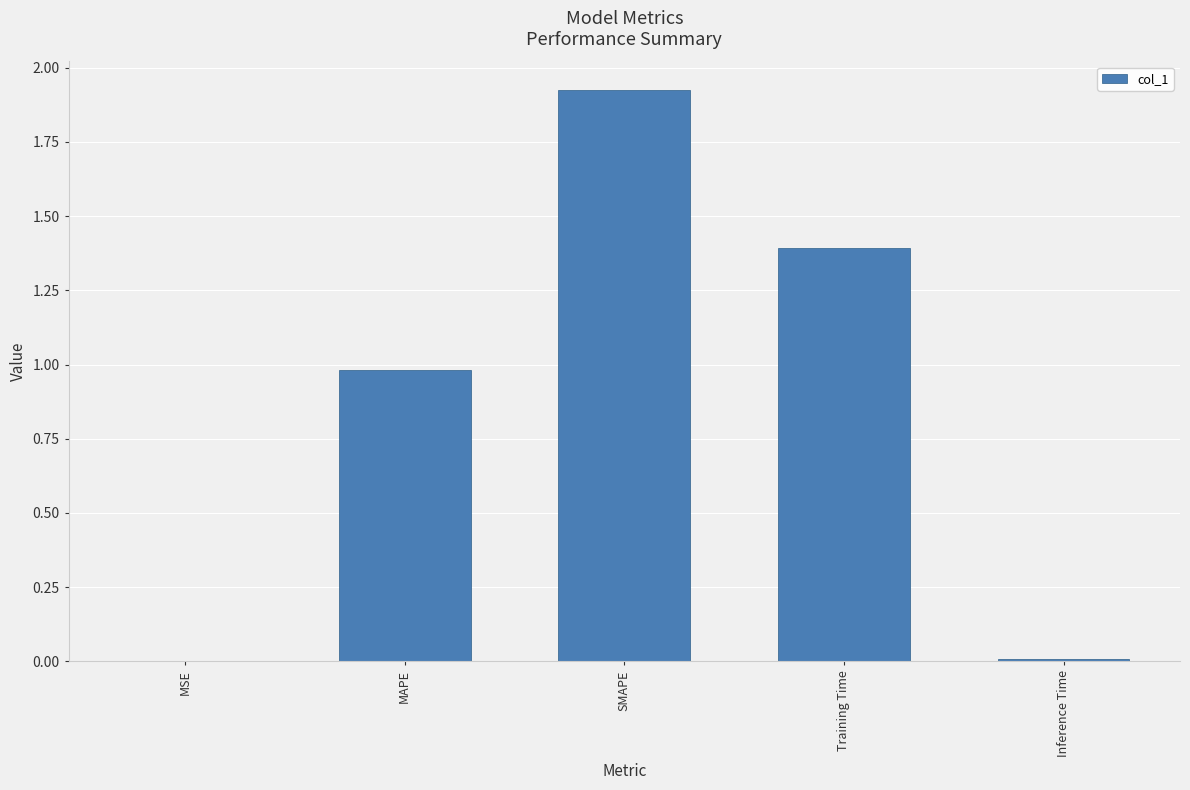

What value does the data have at MAPE?

1.0